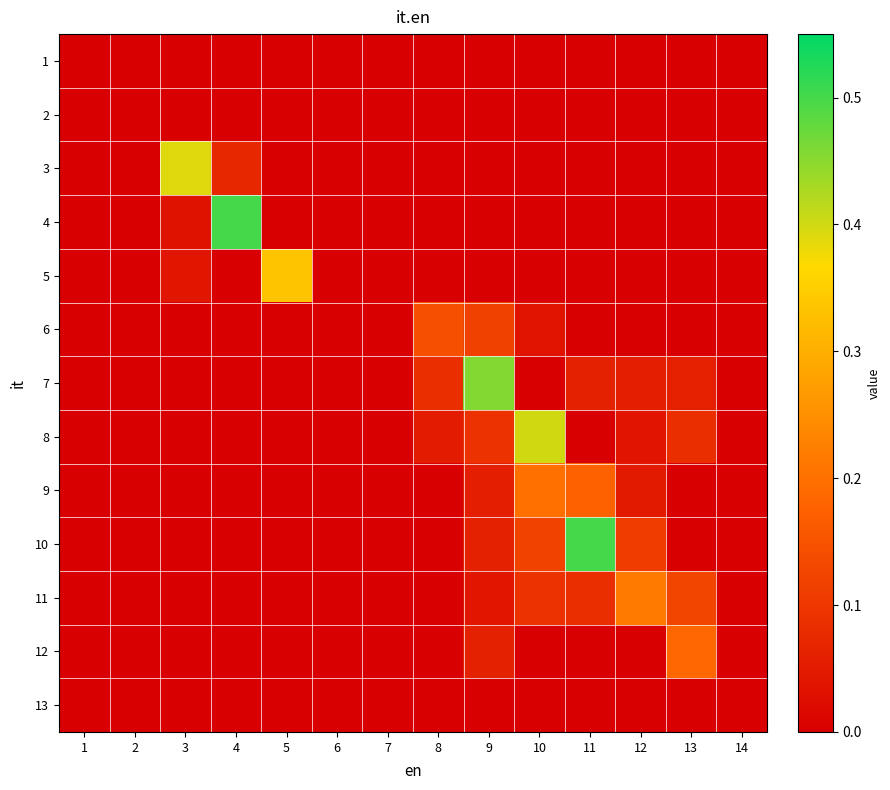

Which has a higher value, 8 or 4?

8